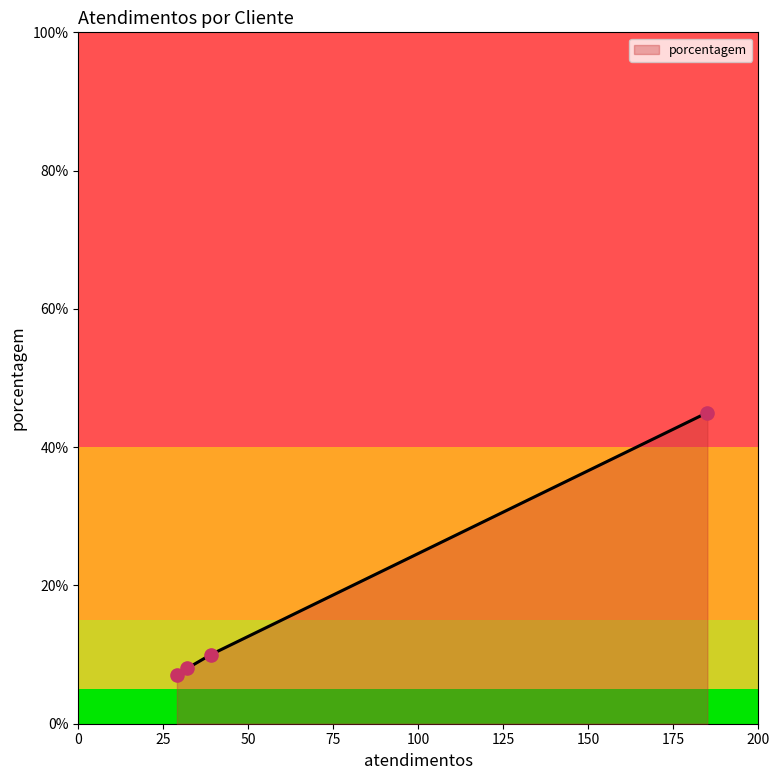

What is the lowest value of the porcentagem series?

7.0